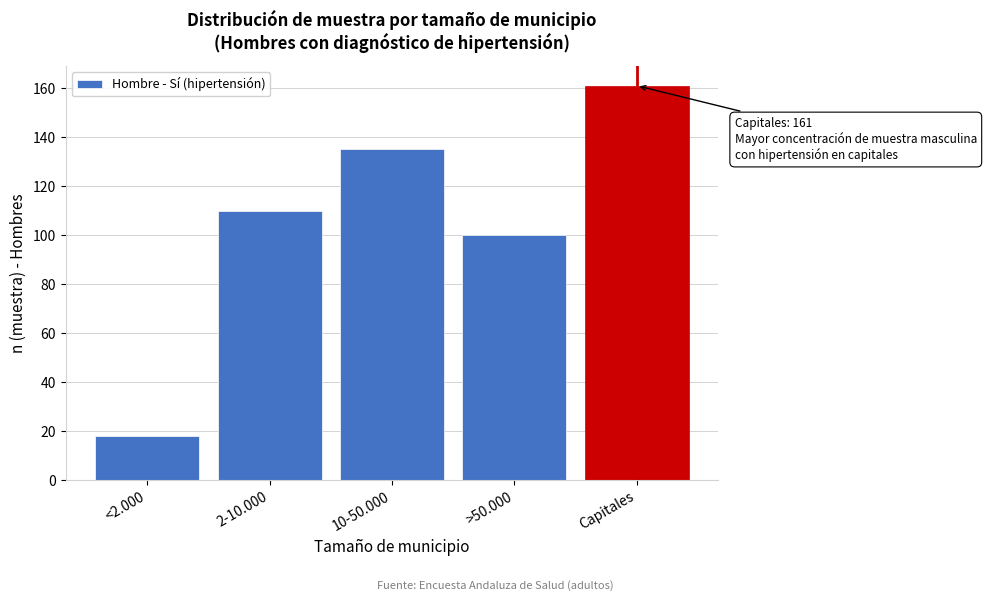

Reading left to right, what are all the values shown in this chart?

18	110	135	100	161